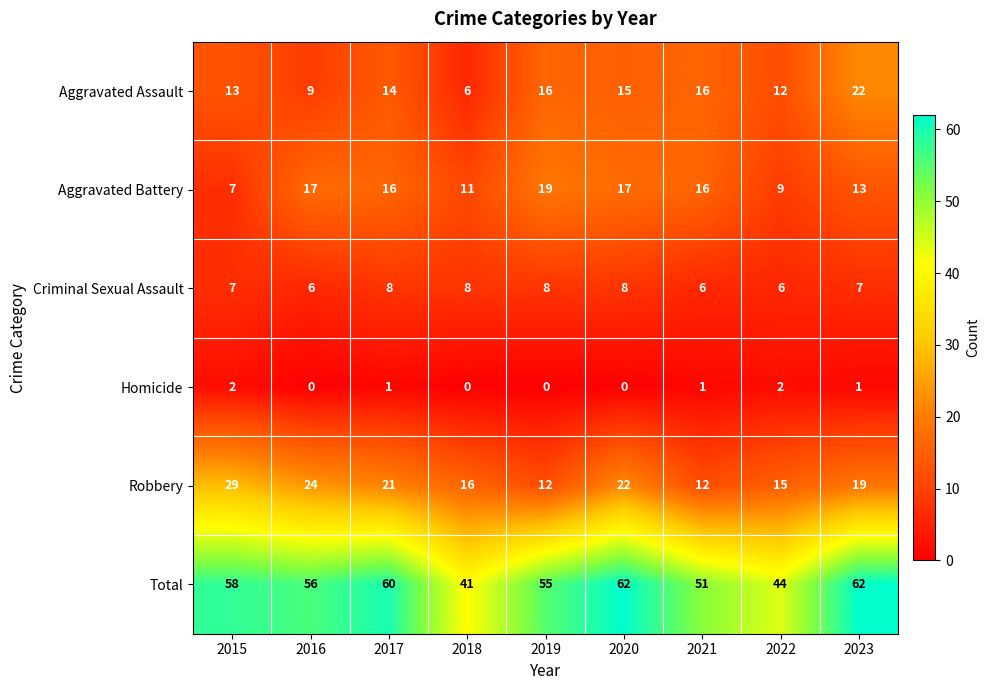

What is the difference between the maximum and minimum values in the Aggravated Battery series?

12